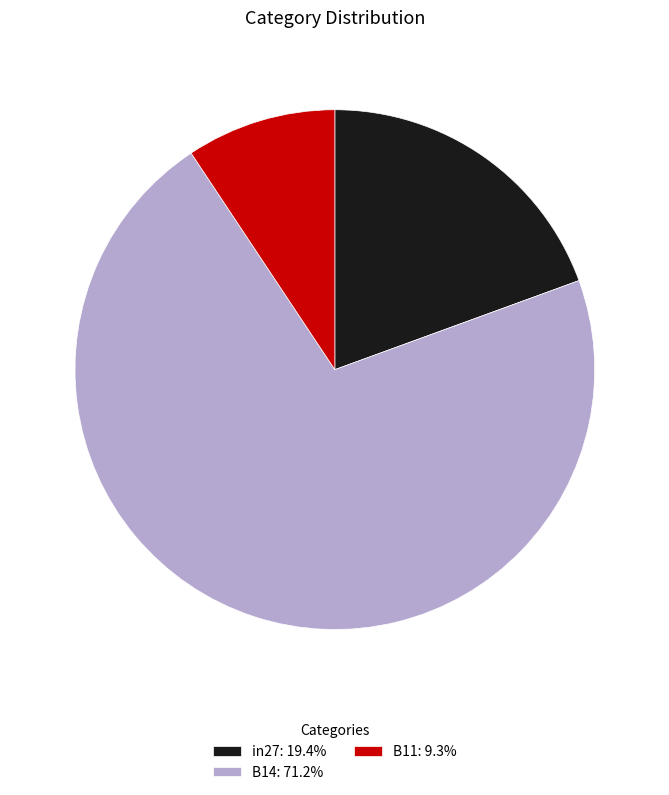

Combined, do in27: 19.4% and B14: 71.2% account for over 50%?

Yes